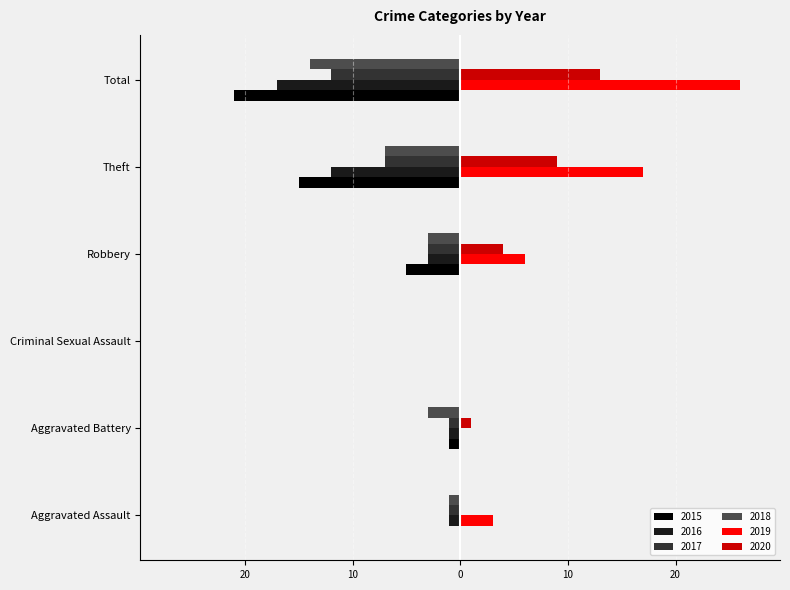

What is the difference between the 2016 values at Robbery and Total?

14